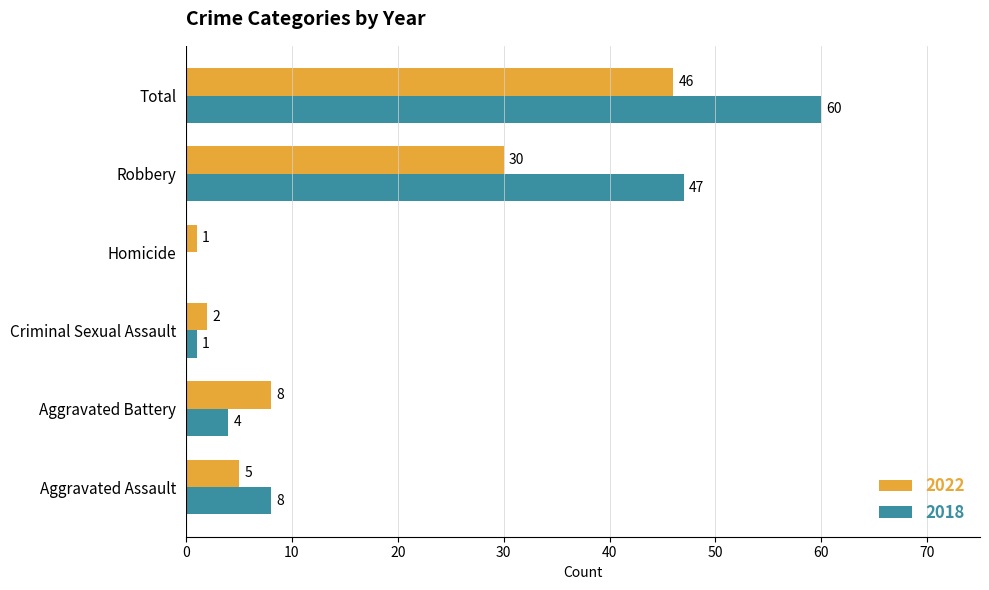

The value of 2018 at Total is 60. True or false?

True